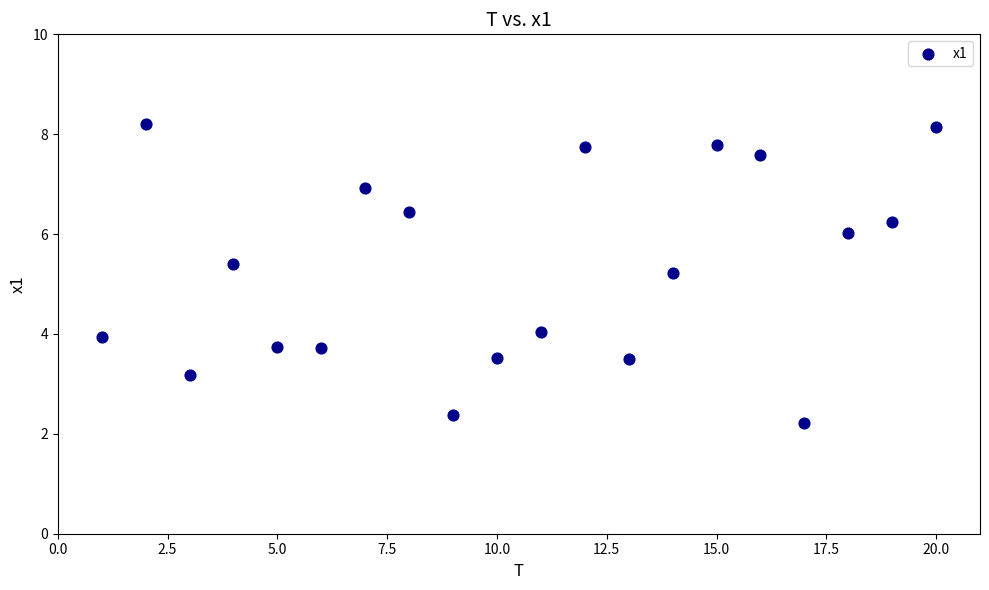

What Y value in the scatter plot is closest to 5?

5.2